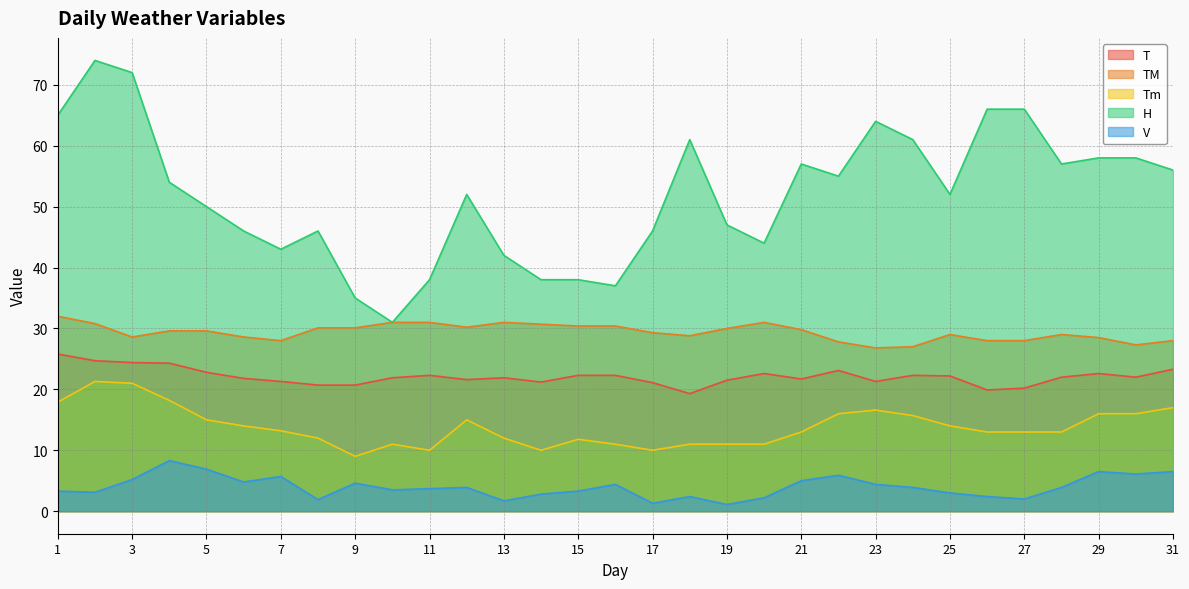

Which series changed the most between 5 and 12?

V